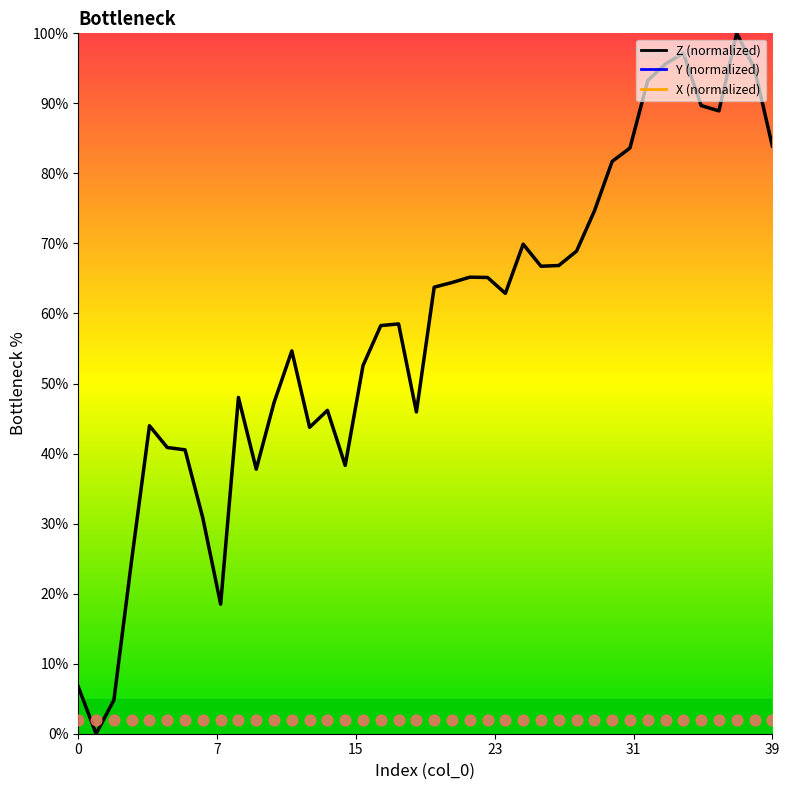

Which has a higher value, 16 or 9?

16